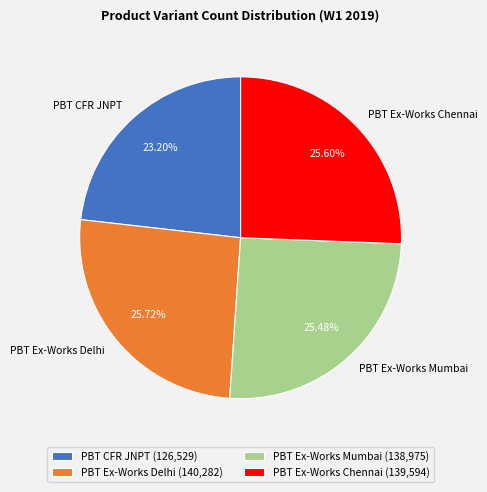

Is there a majority slice in this chart?

No